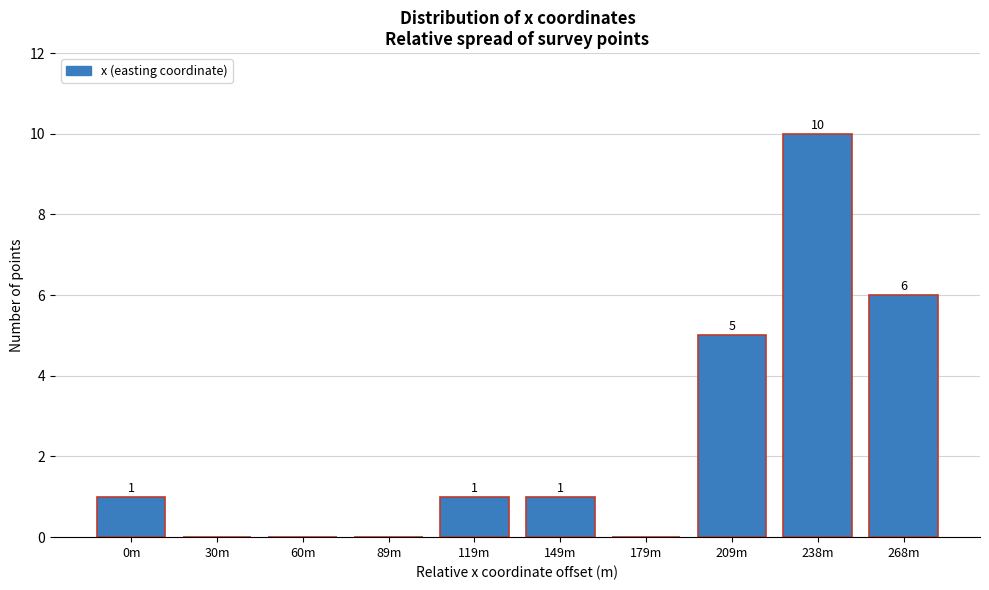

Reading left to right, what are all the values shown in this chart?

0m=1	30m=0	60m=0	89m=0	119m=1	149m=1	179m=0	209m=5	238m=10	268m=6